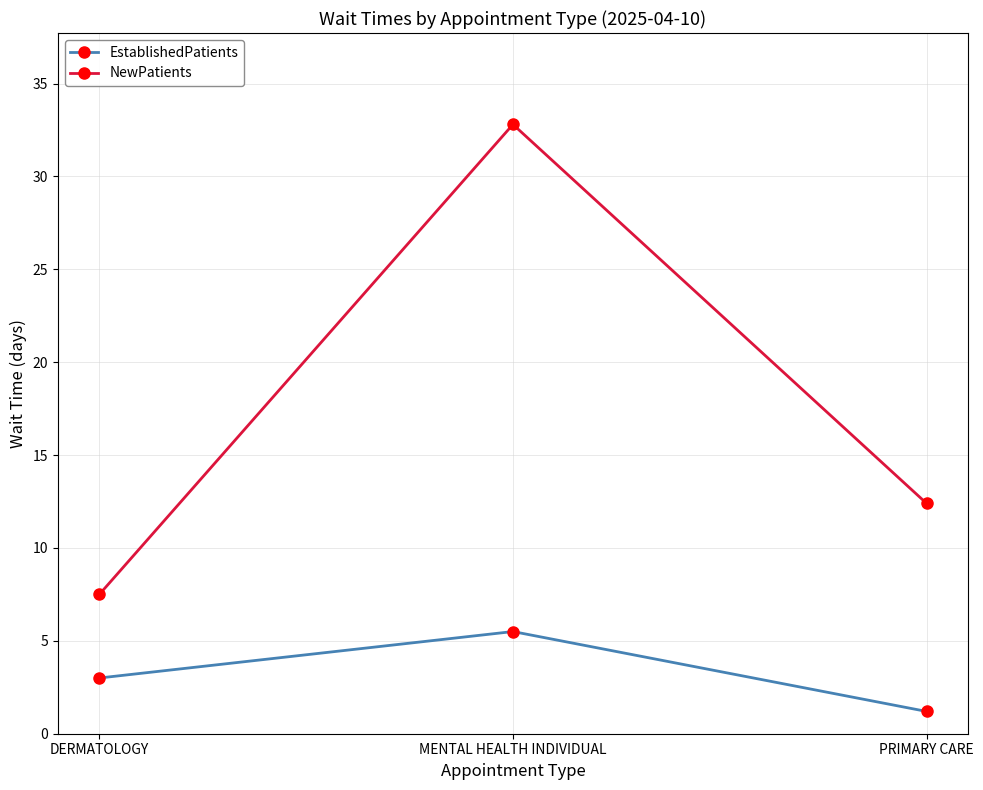

At PRIMARY CARE, list the series in order from largest to smallest.

NewPatients, EstablishedPatients